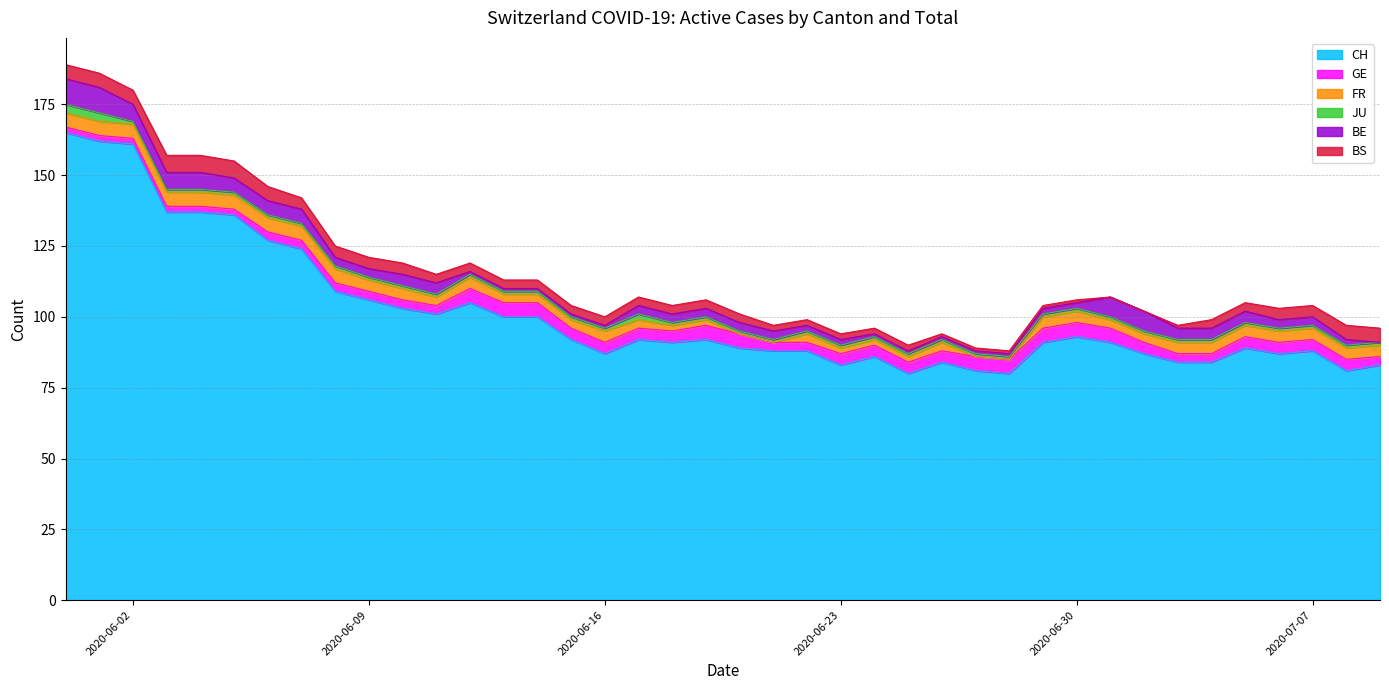

Reading right to left, what are all the values shown in this chart?

CH: 2020-07-09=83	2020-07-08=81	2020-07-07=88	2020-07-06=87	2020-07-05=89	2020-07-04=84	2020-07-03=84	2020-07-02=87	2020-07-01=91	2020-06-30=93	2020-06-29=91	2020-06-28=80	2020-06-27=81	2020-06-26=84	2020-06-25=80	2020-06-24=86	2020-06-23=83	2020-06-22=88	2020-06-21=88	2020-06-20=89	2020-06-19=92	2020-06-18=91	2020-06-17=92	2020-06-16=87	2020-06-15=92	2020-06-14=100	2020-06-13=100	2020-06-12=105	2020-06-11=101	2020-06-10=103	2020-06-09=106	2020-06-08=109	2020-06-07=124	2020-06-06=127	2020-06-05=136	2020-06-04=137	2020-06-03=137	2020-06-02=161	2020-06-01=162	2020-05-31=165
GE: 2020-07-09=3	2020-07-08=4	2020-07-07=4	2020-07-06=4	2020-07-05=4	2020-07-04=3	2020-07-03=3	2020-07-02=4	2020-07-01=5	2020-06-30=5	2020-06-29=5	2020-06-28=5	2020-06-27=5	2020-06-26=4	2020-06-25=4	2020-06-24=4	2020-06-23=4	2020-06-22=3	2020-06-21=3	2020-06-20=5	2020-06-19=5	2020-06-18=4	2020-06-17=4	2020-06-16=4	2020-06-15=4	2020-06-14=5	2020-06-13=5	2020-06-12=5	2020-06-11=3	2020-06-10=3	2020-06-09=3	2020-06-08=3	2020-06-07=3	2020-06-06=3	2020-06-05=2	2020-06-04=2	2020-06-03=2	2020-06-02=2	2020-06-01=2	2020-05-31=2
FR: 2020-07-09=4	2020-07-08=4	2020-07-07=4	2020-07-06=4	2020-07-05=4	2020-07-04=4	2020-07-03=4	2020-07-02=3	2020-07-01=3	2020-06-30=4	2020-06-29=4	2020-06-28=0	2020-06-27=0	2020-06-26=3	2020-06-25=2	2020-06-24=2	2020-06-23=2	2020-06-22=3	2020-06-21=0	2020-06-20=0	2020-06-19=2	2020-06-18=2	2020-06-17=3	2020-06-16=4	2020-06-15=3	2020-06-14=3	2020-06-13=3	2020-06-12=4	2020-06-11=3	2020-06-10=4	2020-06-09=4	2020-06-08=5	2020-06-07=5	2020-06-06=5	2020-06-05=5	2020-06-04=5	2020-06-03=5	2020-06-02=5	2020-06-01=5	2020-05-31=5
JU: 2020-07-09=1	2020-07-08=1	2020-07-07=1	2020-07-06=1	2020-07-05=1	2020-07-04=1	2020-07-03=1	2020-07-02=1	2020-07-01=1	2020-06-30=1	2020-06-29=1	2020-06-28=1	2020-06-27=1	2020-06-26=1	2020-06-25=1	2020-06-24=1	2020-06-23=1	2020-06-22=1	2020-06-21=1	2020-06-20=1	2020-06-19=1	2020-06-18=1	2020-06-17=2	2020-06-16=1	2020-06-15=1	2020-06-14=1	2020-06-13=1	2020-06-12=1	2020-06-11=1	2020-06-10=1	2020-06-09=1	2020-06-08=1	2020-06-07=1	2020-06-06=1	2020-06-05=1	2020-06-04=1	2020-06-03=1	2020-06-02=1	2020-06-01=3	2020-05-31=3
BE: 2020-07-09=0	2020-07-08=2	2020-07-07=3	2020-07-06=3	2020-07-05=4	2020-07-04=4	2020-07-03=4	2020-07-02=7	2020-07-01=7	2020-06-30=2	2020-06-29=2	2020-06-28=1	2020-06-27=1	2020-06-26=1	2020-06-25=1	2020-06-24=1	2020-06-23=2	2020-06-22=2	2020-06-21=3	2020-06-20=3	2020-06-19=3	2020-06-18=3	2020-06-17=3	2020-06-16=1	2020-06-15=1	2020-06-14=1	2020-06-13=1	2020-06-12=1	2020-06-11=4	2020-06-10=4	2020-06-09=3	2020-06-08=3	2020-06-07=5	2020-06-06=5	2020-06-05=5	2020-06-04=6	2020-06-03=6	2020-06-02=6	2020-06-01=9	2020-05-31=9
BS: 2020-07-09=5	2020-07-08=5	2020-07-07=4	2020-07-06=4	2020-07-05=3	2020-07-04=3	2020-07-03=1	2020-07-02=0	2020-07-01=0	2020-06-30=1	2020-06-29=1	2020-06-28=1	2020-06-27=1	2020-06-26=1	2020-06-25=2	2020-06-24=2	2020-06-23=2	2020-06-22=2	2020-06-21=2	2020-06-20=3	2020-06-19=3	2020-06-18=3	2020-06-17=3	2020-06-16=3	2020-06-15=3	2020-06-14=3	2020-06-13=3	2020-06-12=3	2020-06-11=3	2020-06-10=4	2020-06-09=4	2020-06-08=4	2020-06-07=4	2020-06-06=5	2020-06-05=6	2020-06-04=6	2020-06-03=6	2020-06-02=5	2020-06-01=5	2020-05-31=5